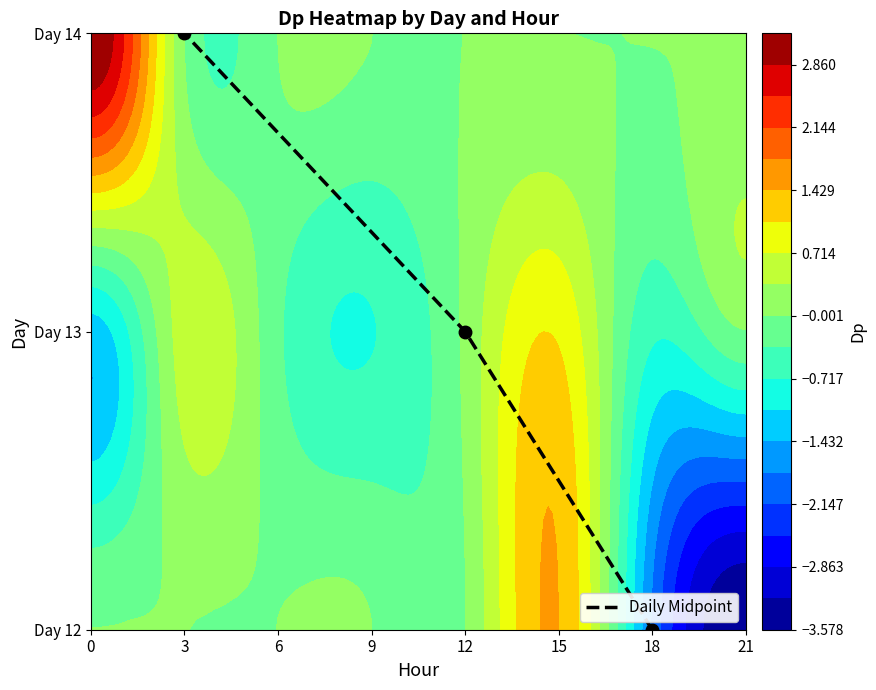

List the labels in order of value, largest first.

3, 12, 18